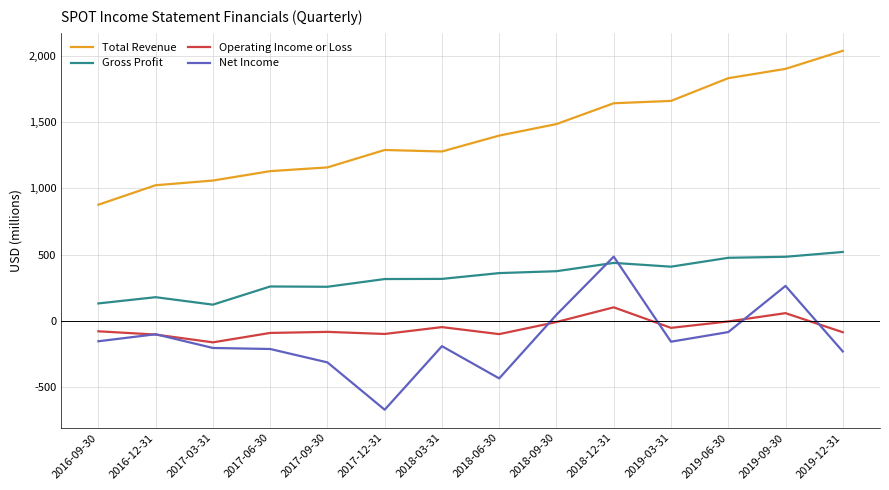

What is the difference between the second highest and minimum values in the Gross Profit series?

360900